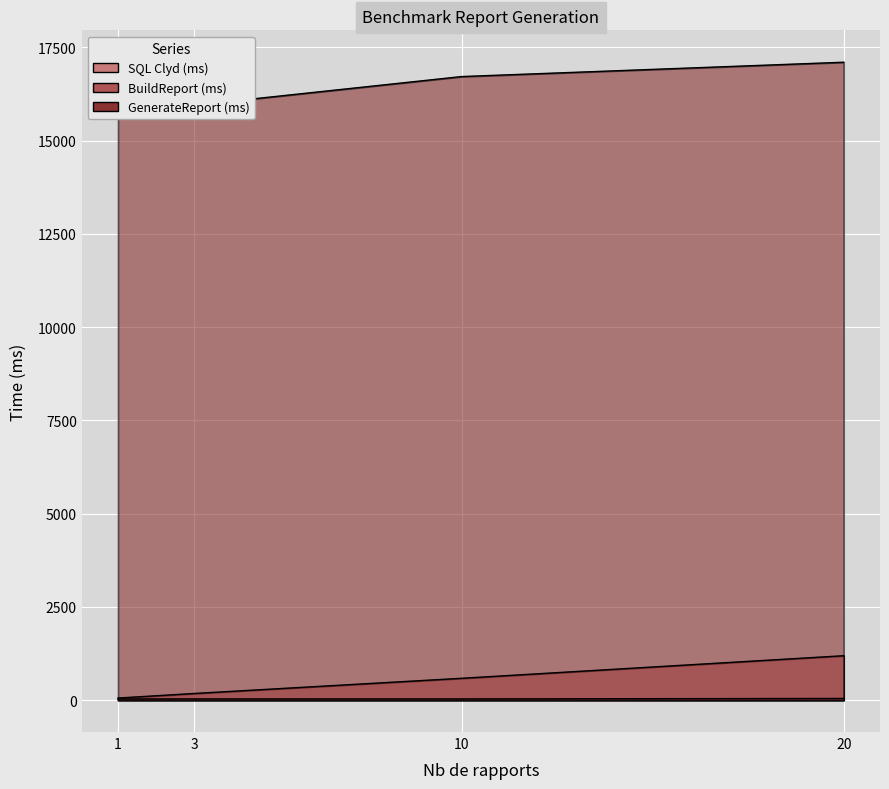

List the labels in order of BuildReport (ms) value, largest first.

20, 3, 10, 1